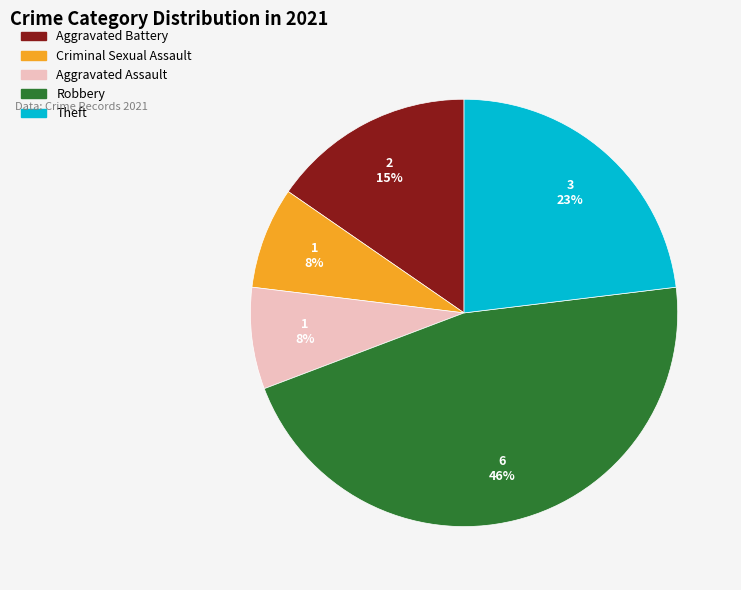

Which category has the biggest portion of the pie?

Robbery